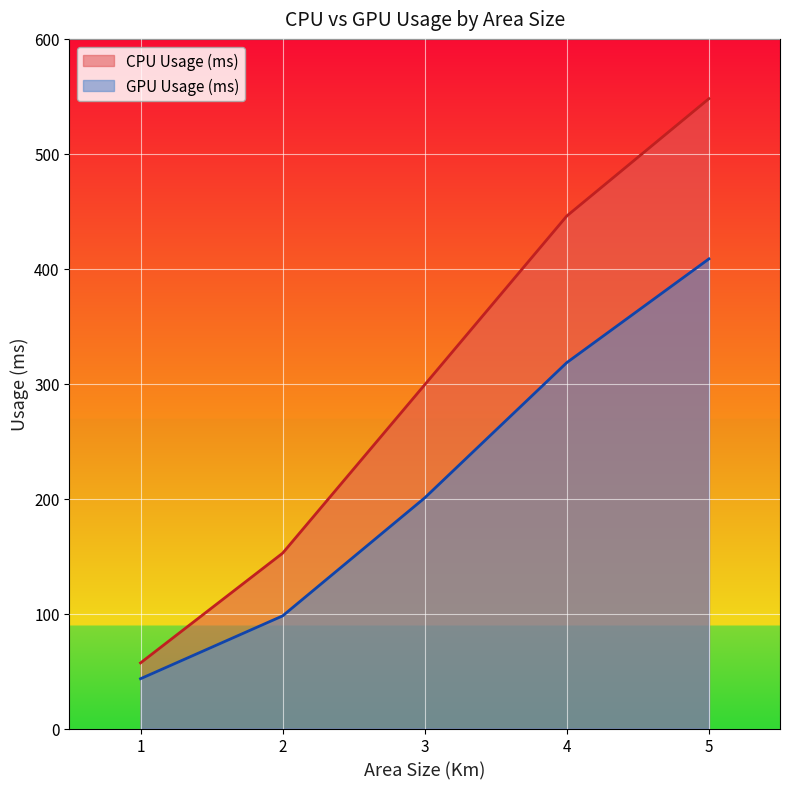

What is the difference between the highest and lowest values at 5?

139.4